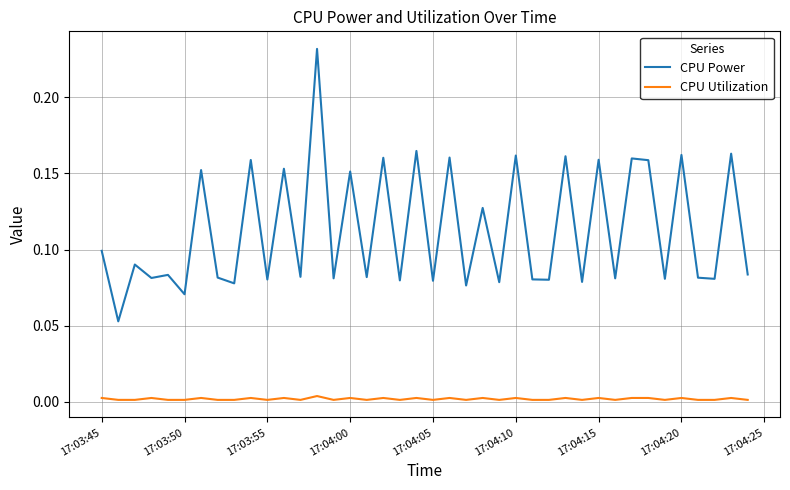

Rank the series by their maximum value, from lowest to highest.

CPU Utilization, CPU Power